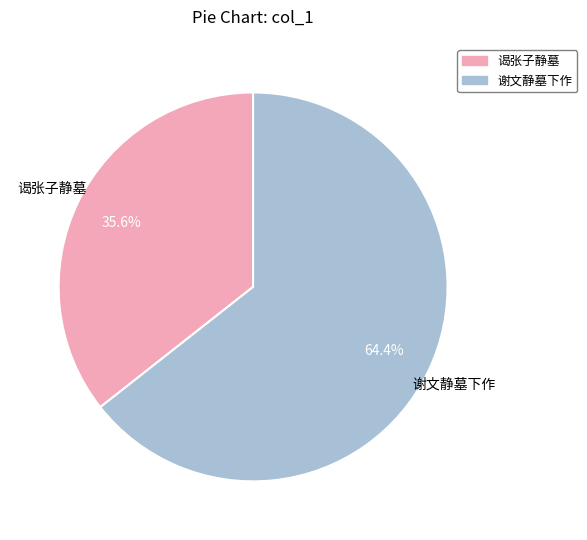

Count the number of slices in the pie.

2